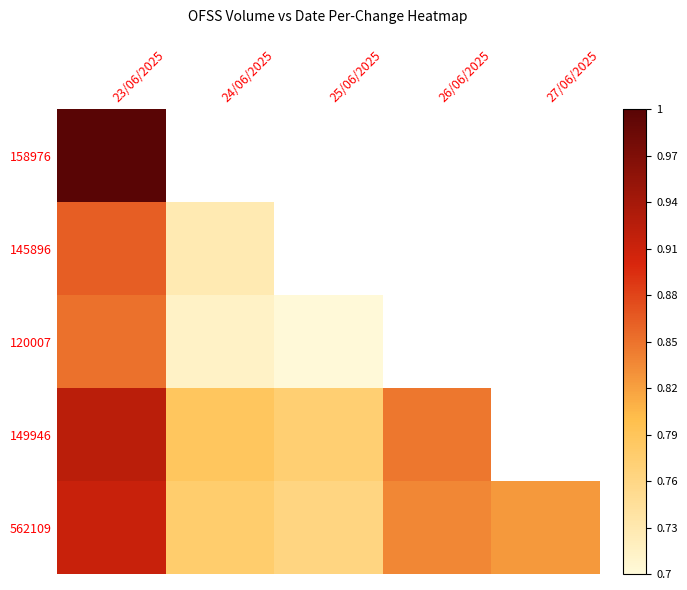

What is the total value across all series at 26/06/2025?

4.2